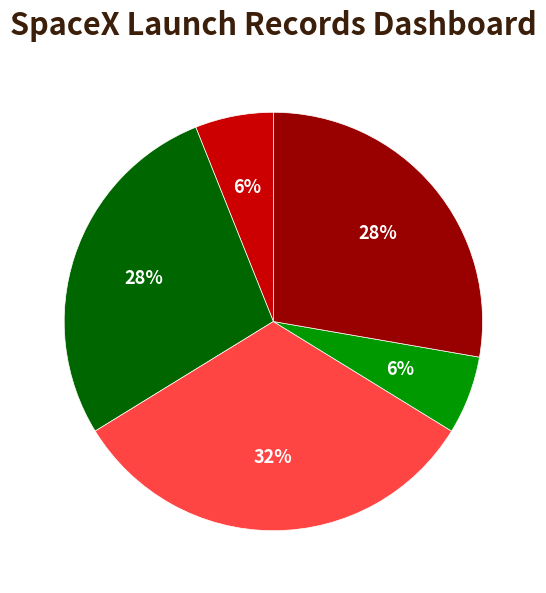

To the nearest percent, what is the average slice percentage?

20%